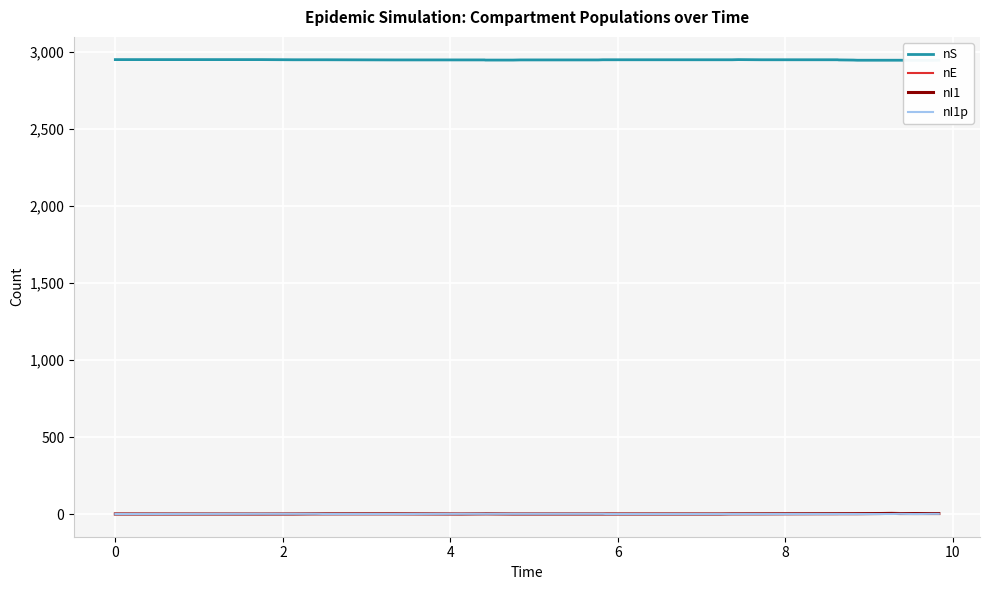

The value of nI1 at 10 is 0. True or false?

True